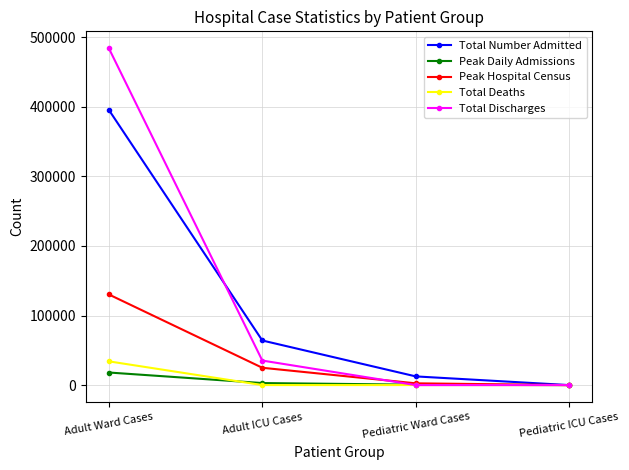

The Peak Hospital Census series shows 0 at Pediatric ICU Cases. True or false?

True